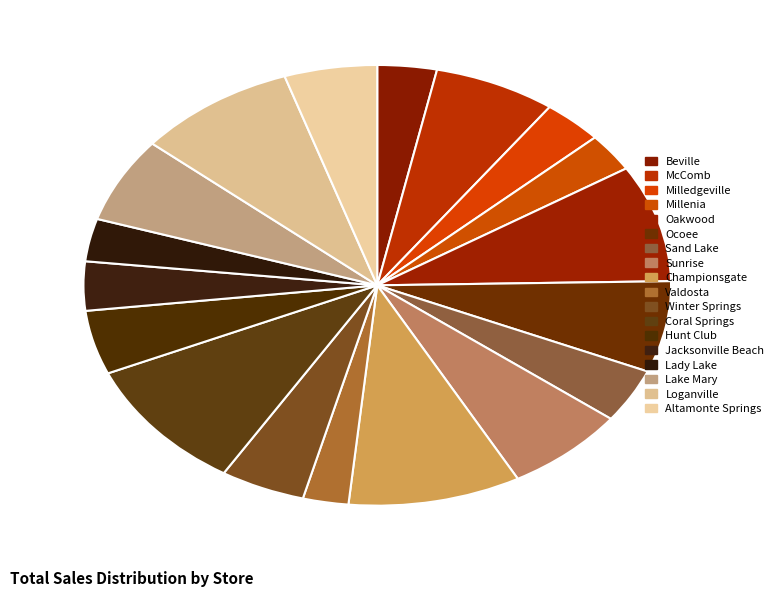

How many slices are in this pie chart?

18